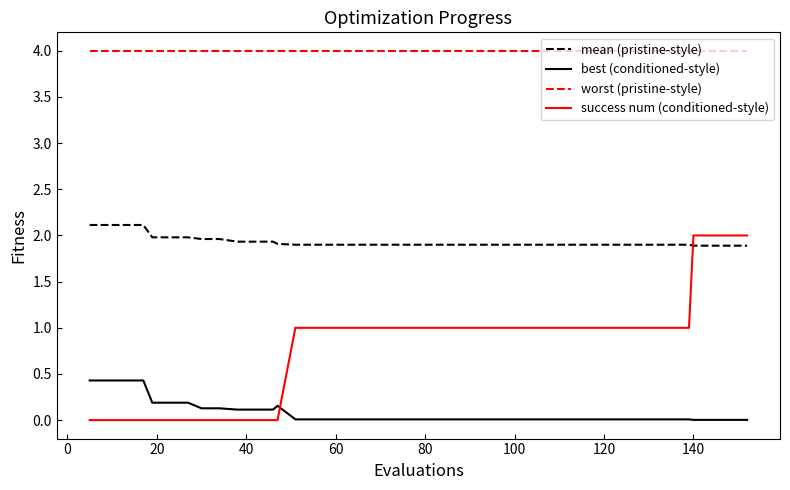

True or false: worst (pristine-style) and success num (conditioned-style) cross at least once.

False